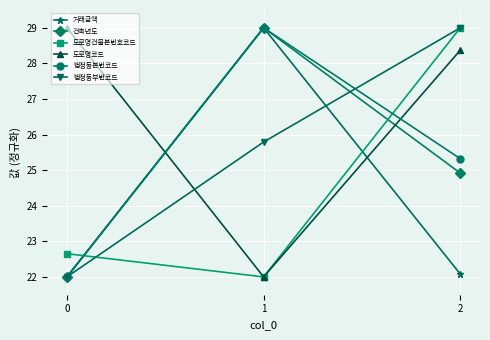

What are all the series names shown in the legend?

거래금액, 건축년도, 도로명건물본번호코드, 도로명코드, 법정동본번코드, 법정동부번코드